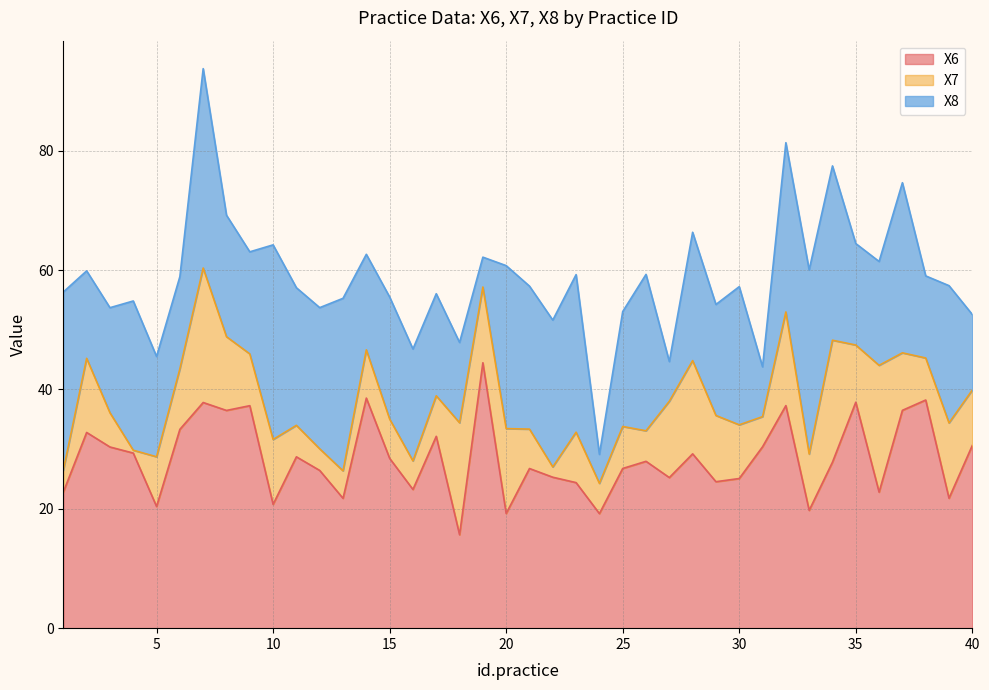

In X6, how many points are lower than both neighbors (excluding endpoints)?

13